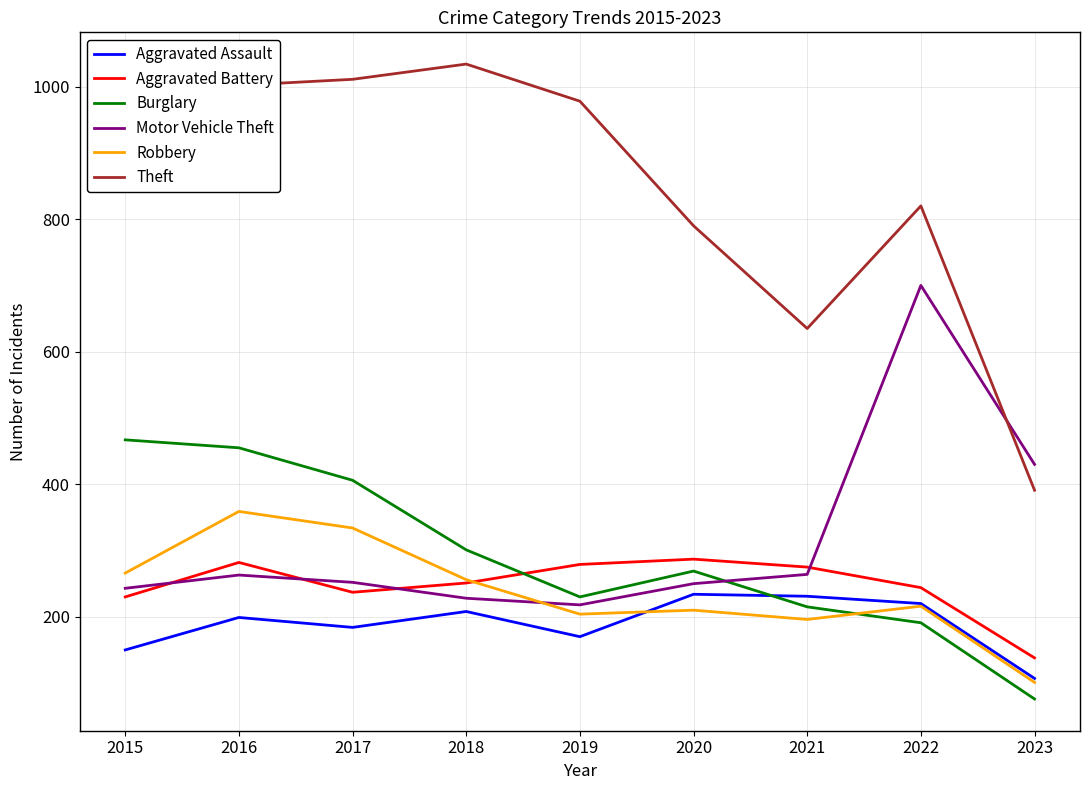

What is the minimum value for Aggravated Assault?

107